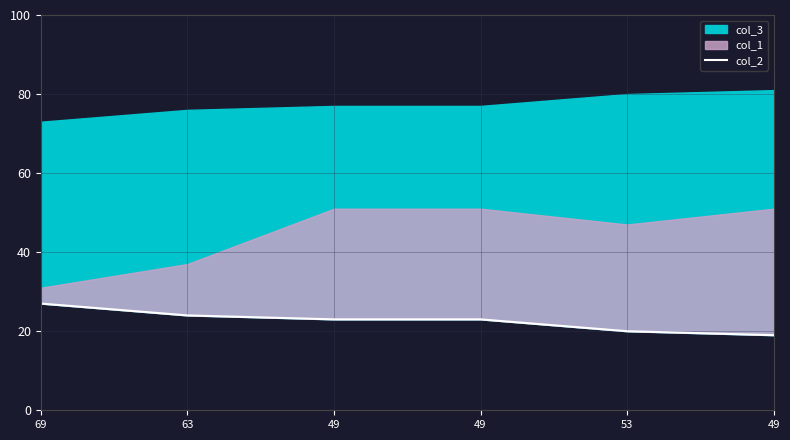

Count the values in the range 20 to 24.

4